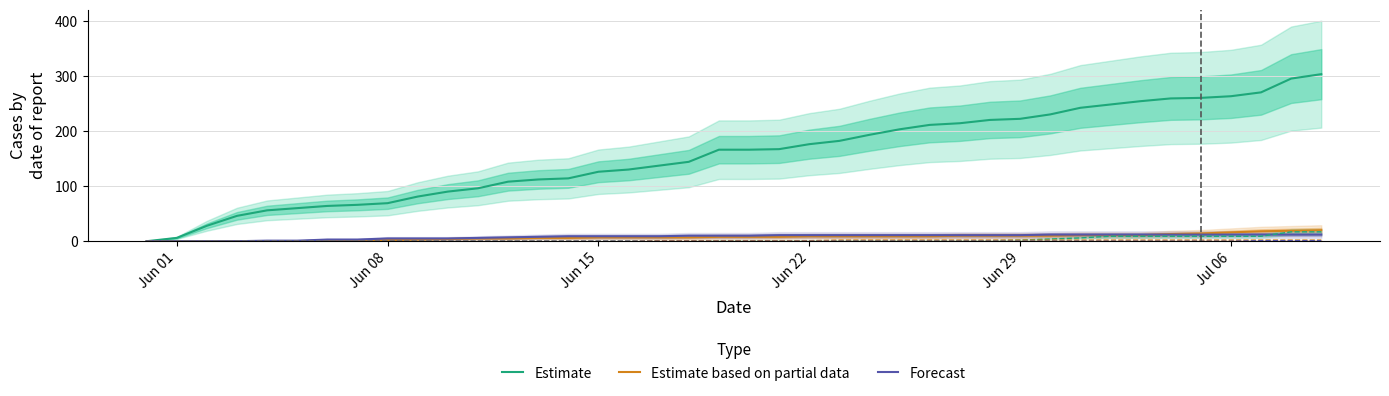

True or false: Estimate based on partial data has a value of 9 at Jun 22.

True